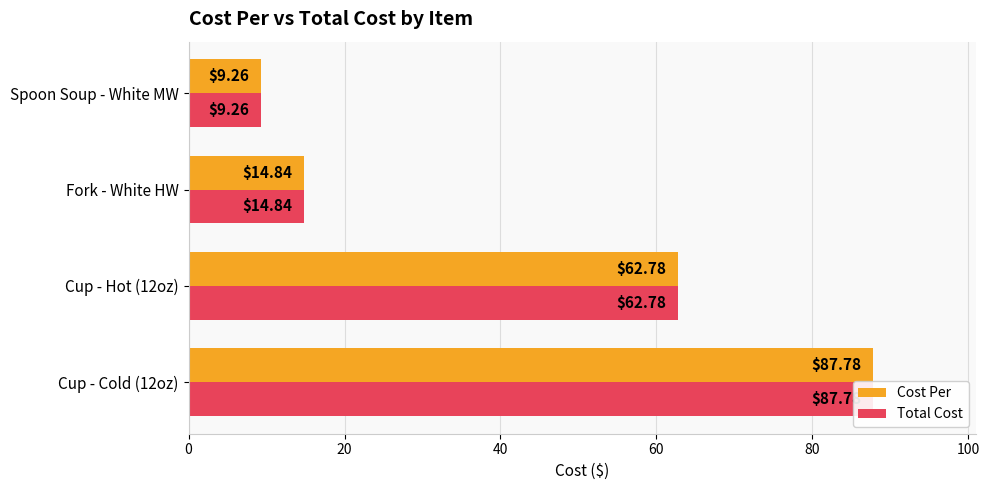

What is the difference between the maximum and minimum values in the Total Cost series?

78.5